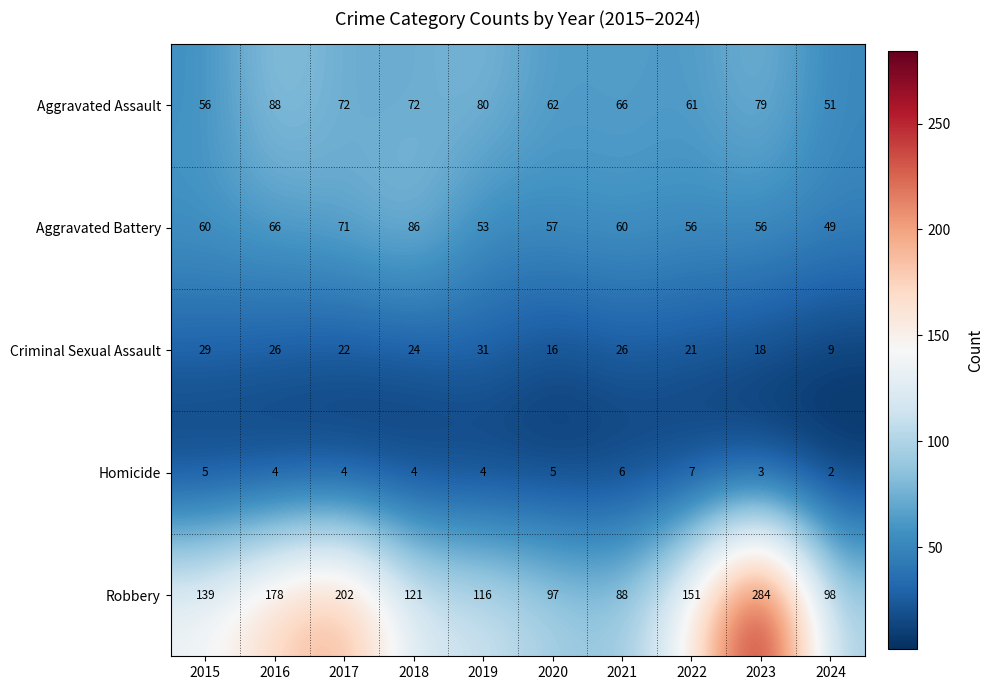

At which label does Aggravated Assault first exceed 72?

2016